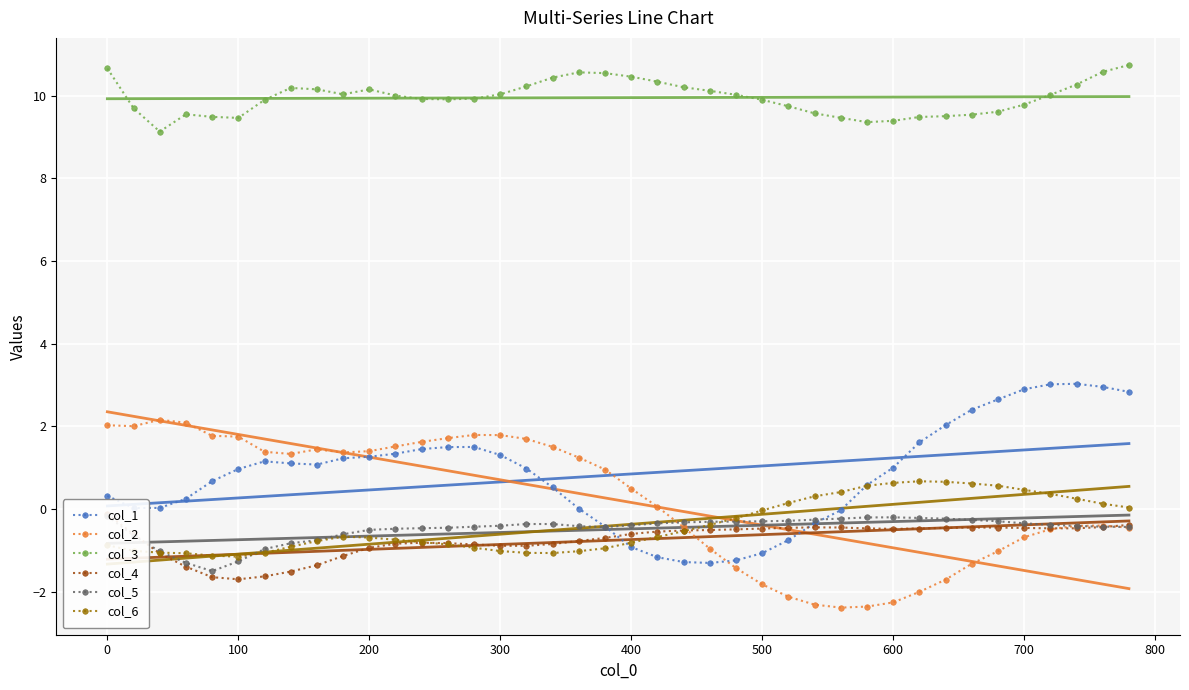

How many values in col_1 are below zero?

10